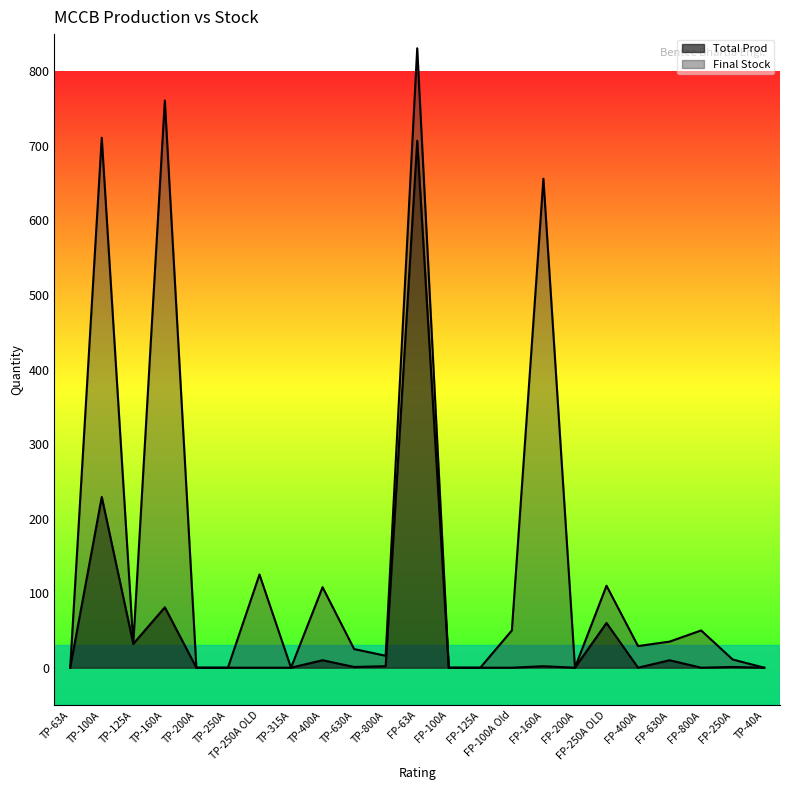

Which label corresponds to the largest value in the chart?

FP-63A